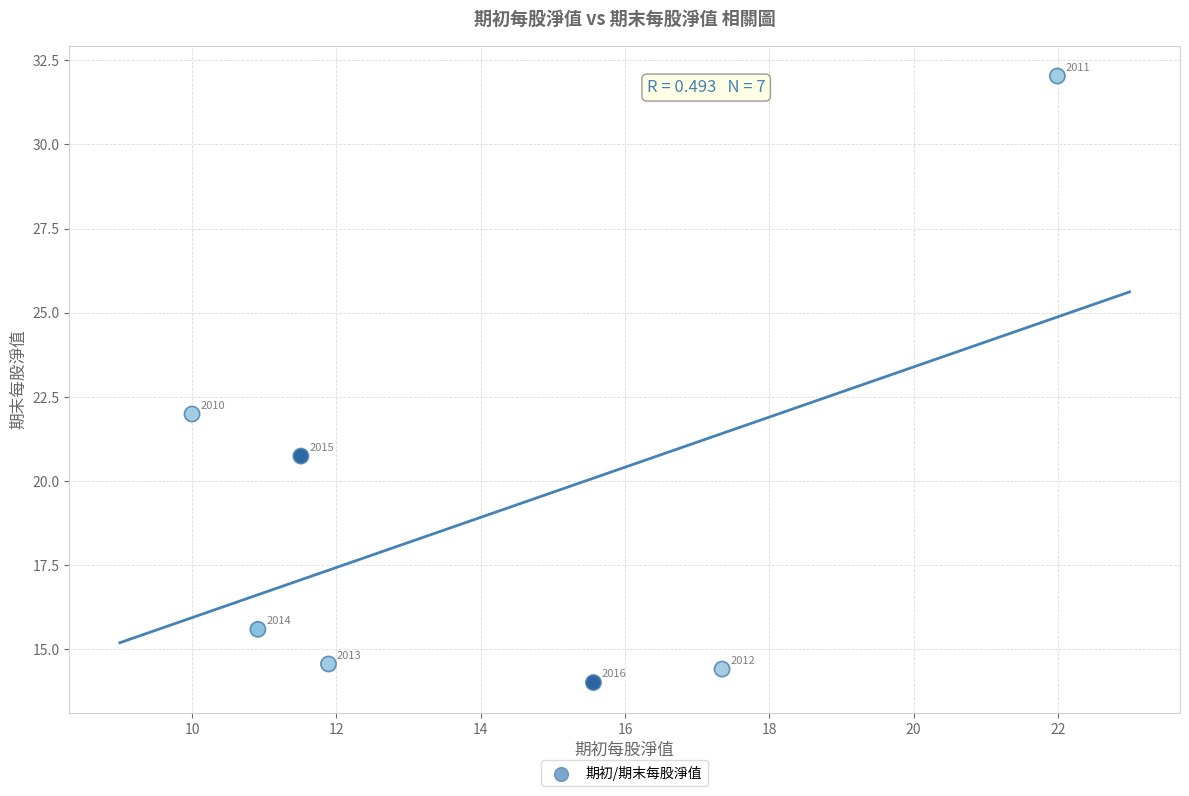

What is the average Y value?

19.1